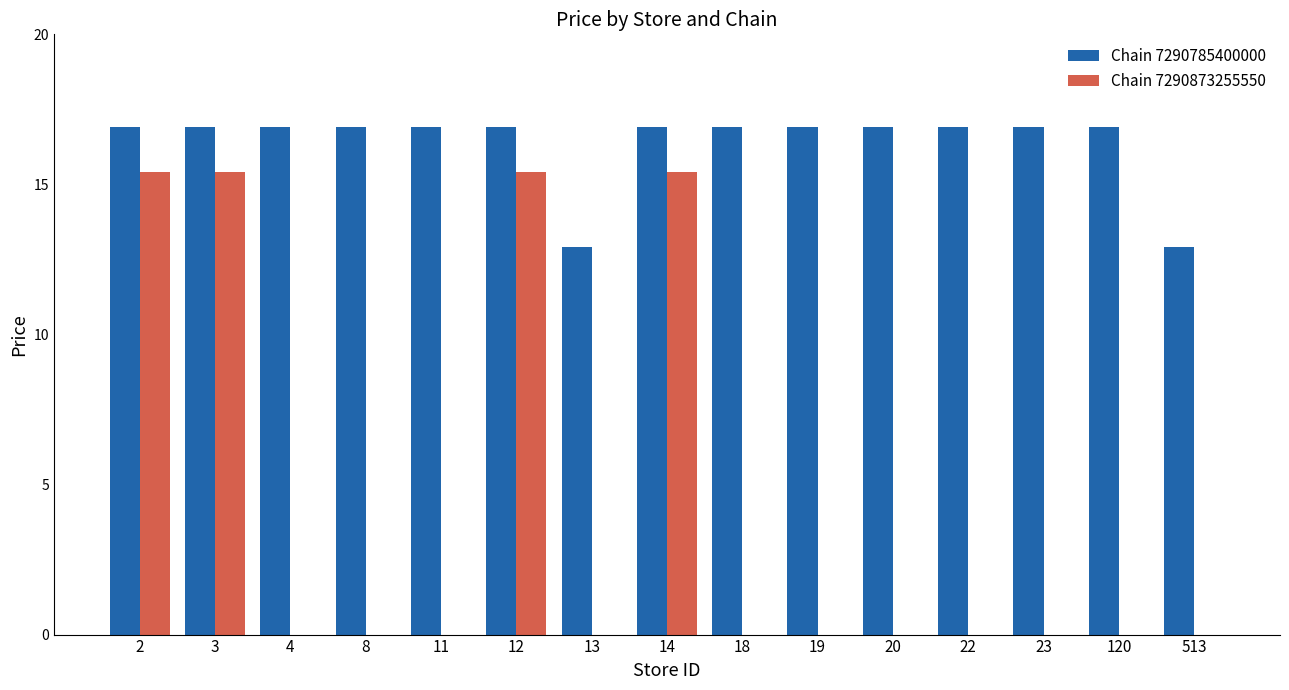

The Chain 7290785400000 series shows 3.5 at 120. True or false?

False